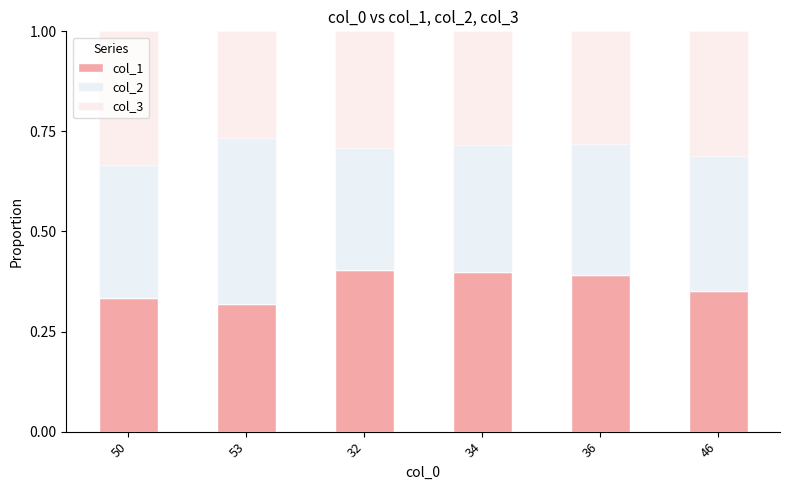

The col_1 series shows 0.3 at 50. True or false?

True